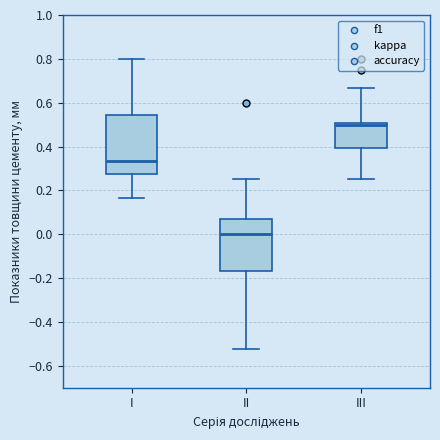

Which box has the lowest median line?

II